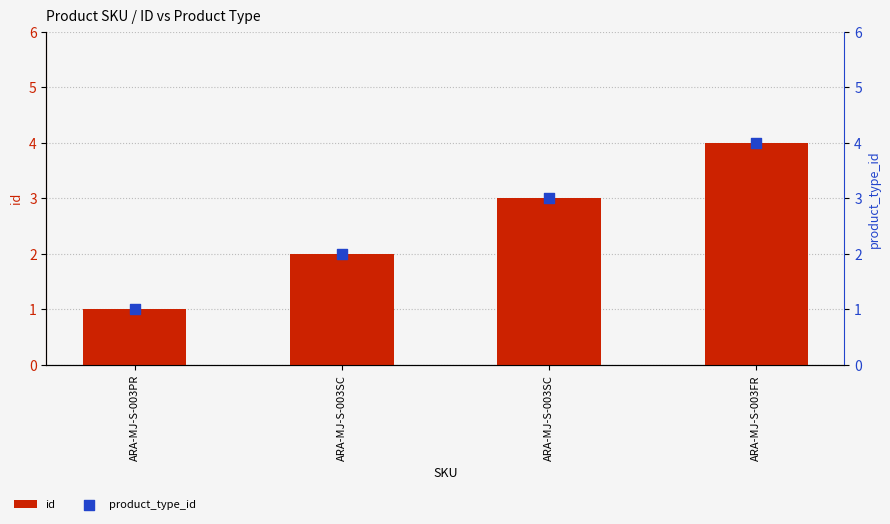

Which series contains the lowest Y value?

id